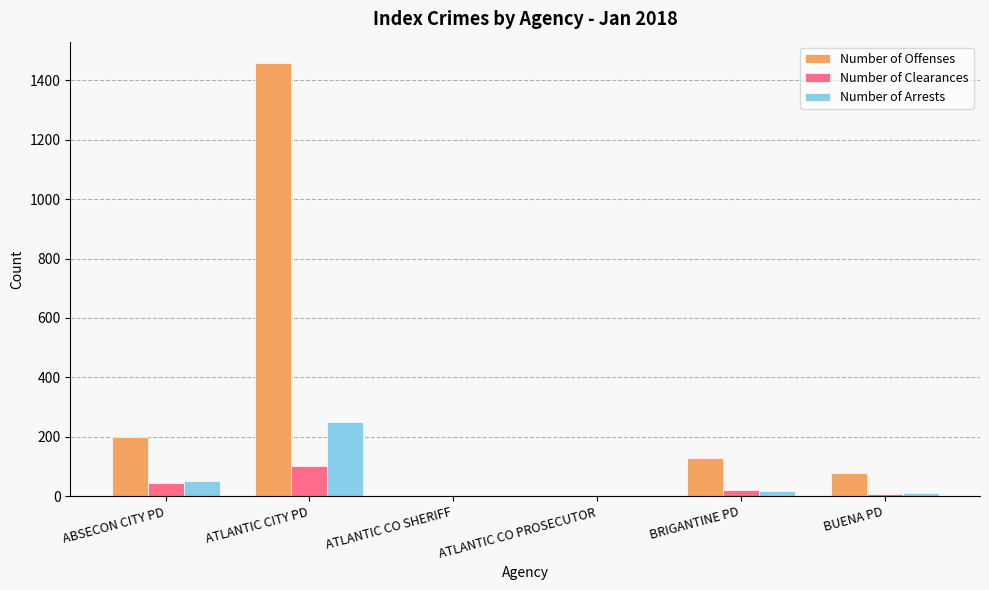

Which series has the largest total across all categories?

Number of Offenses